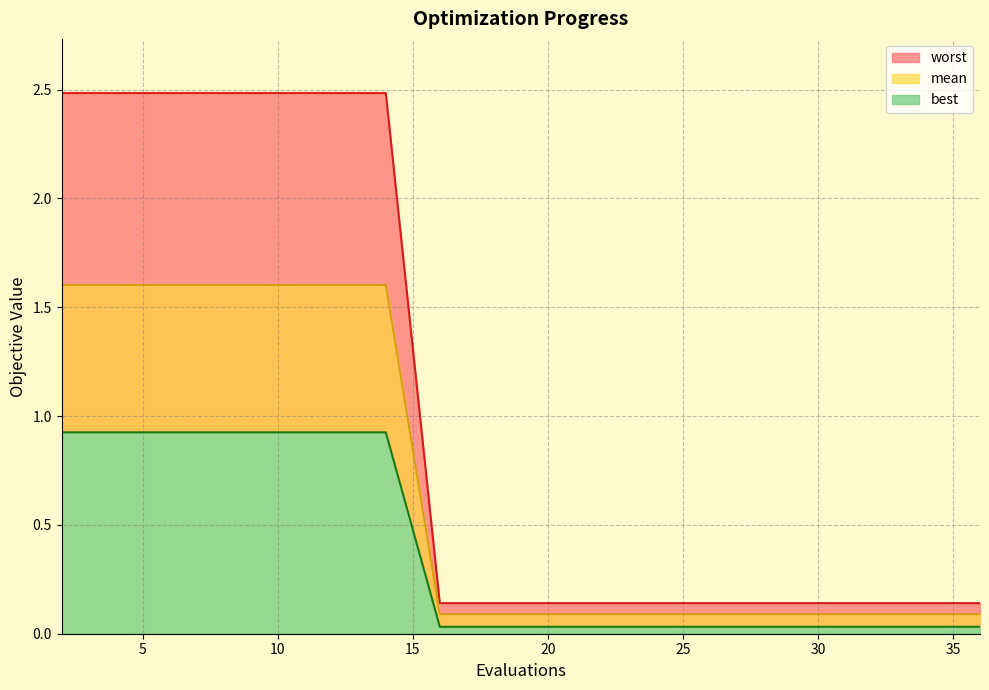

True or false: worst has more than 2 points higher than both neighbors.

False